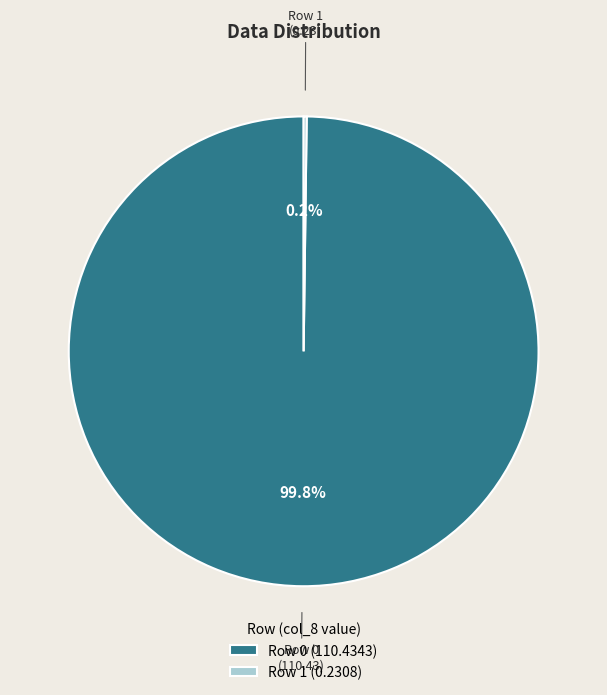

What percentage is NOT represented by Row 0 (110.4343)?

0.2%